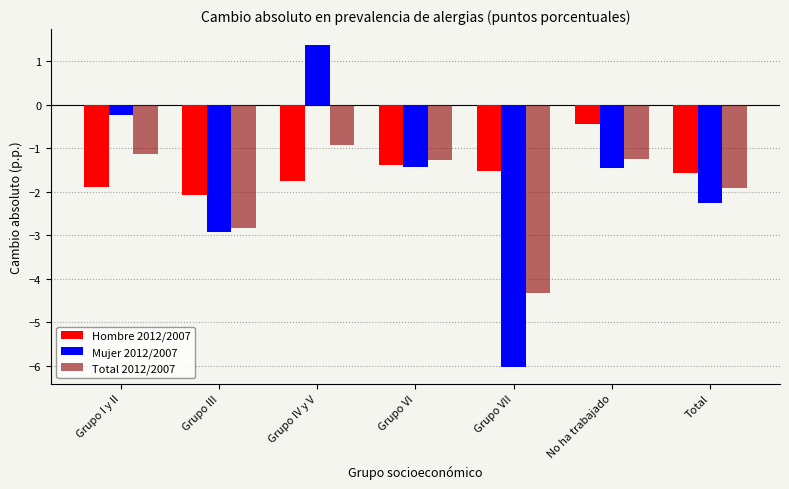

Are the bars grouped side by side (vs. stacked)?

Yes